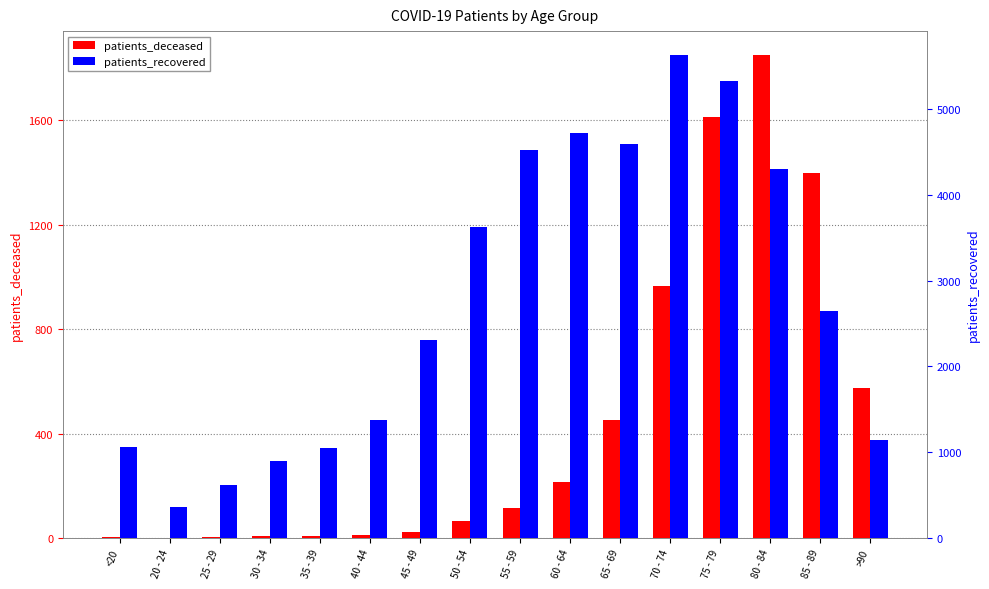

At which label does patients_recovered reach its minimum?

20 - 24